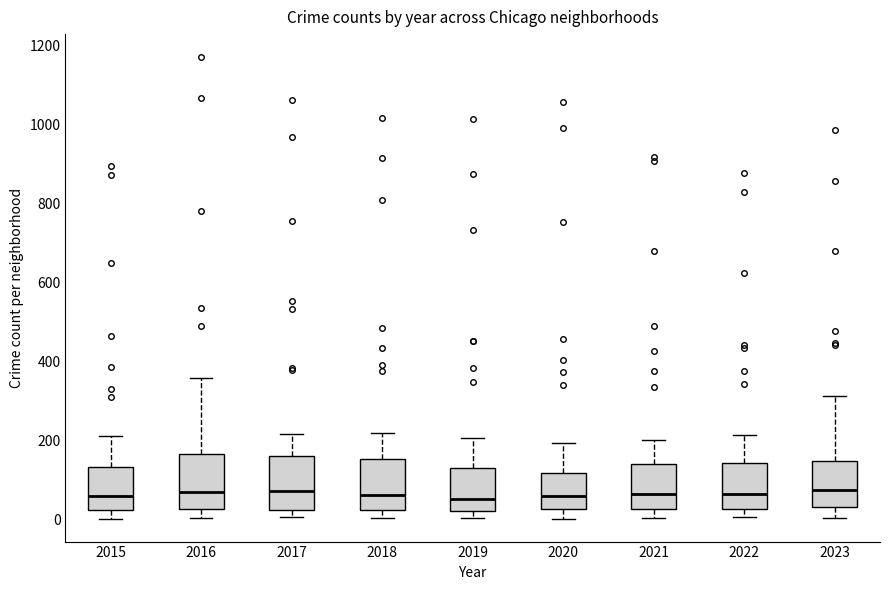

Reading left to right, transcribe this box plot: for each box, give where its median line is, the range the box spans, and where its two whiskers end, as read against the y-axis. The values are not printed on the chart, so give them approximately, as read against the axis.

2015: median 60, box 20 to 140, whiskers 0 to 220
2016: median 80, box 20 to 160, whiskers 0 to 360
2017: median 80, box 20 to 160, whiskers 0 to 220
2018: median 60, box 20 to 160, whiskers 0 to 220
2019: median 60, box 20 to 140, whiskers 0 to 200
2020: median 60, box 20 to 120, whiskers 0 to 200
2021: median 60, box 20 to 140, whiskers 0 to 200
2022: median 60, box 20 to 140, whiskers 0 to 220
2023: median 80, box 40 to 140, whiskers 0 to 320